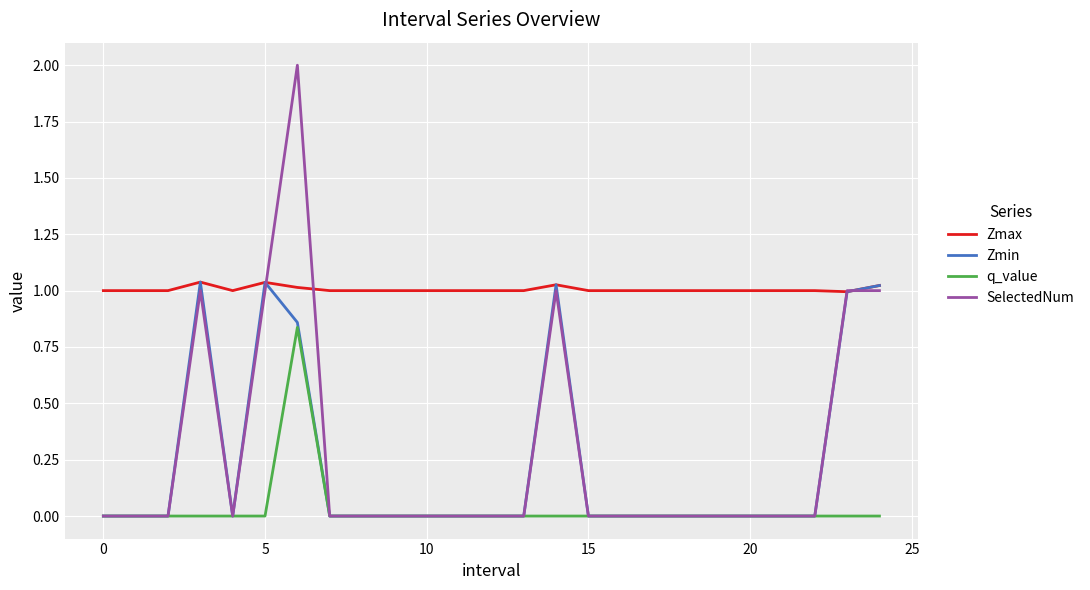

What is the maximum value shown in the chart?

2.0